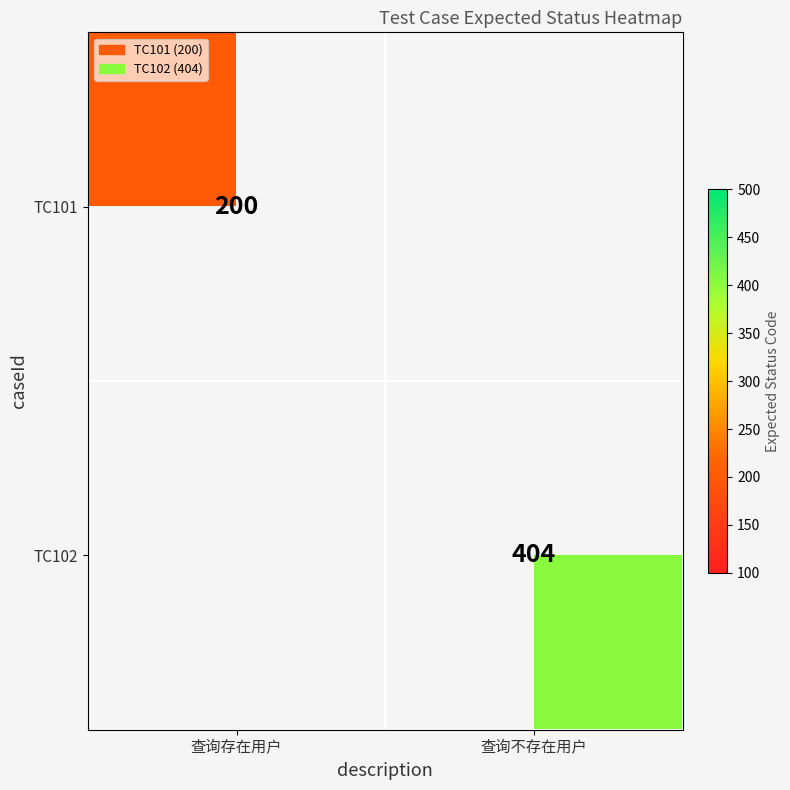

The value of TC102 at 查询不存在用户 is 404. True or false?

True